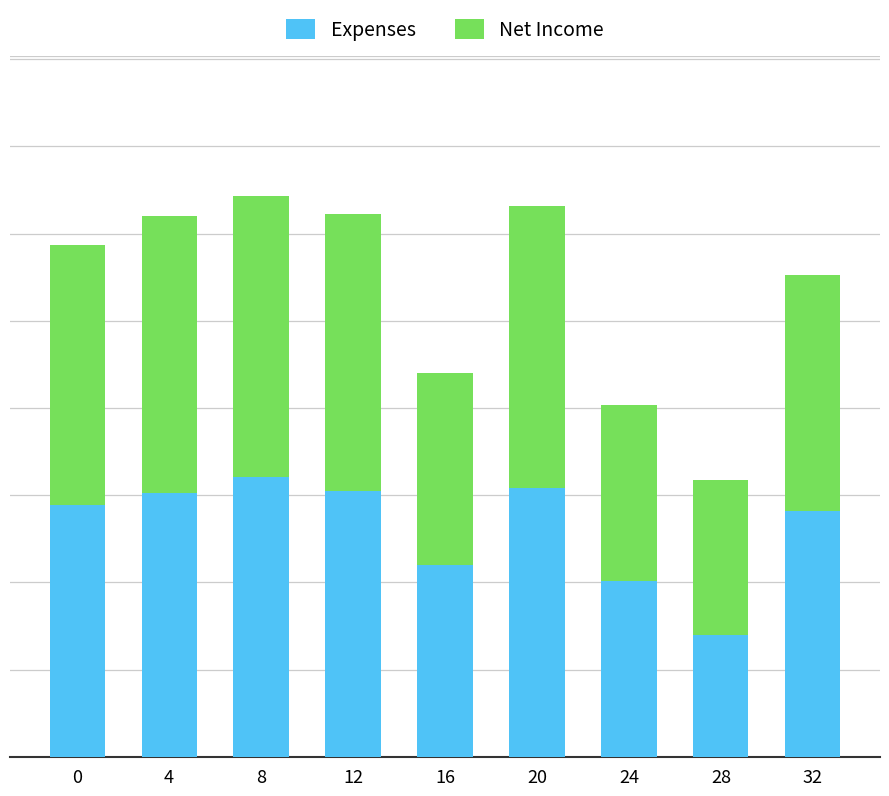

The Net Income series shows 0.8 at 20. True or false?

True